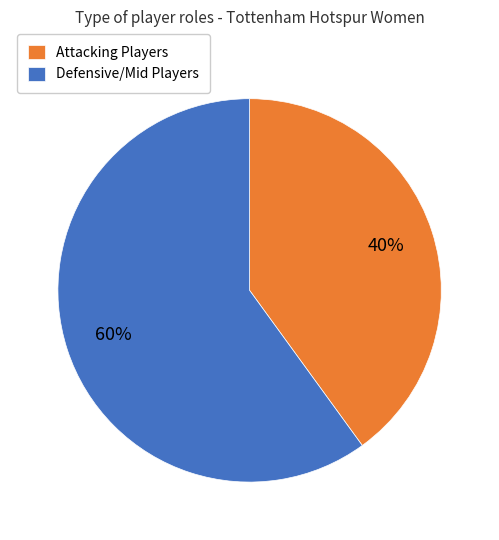

What percentage is the Attacking Players slice, to the nearest percent?

40%